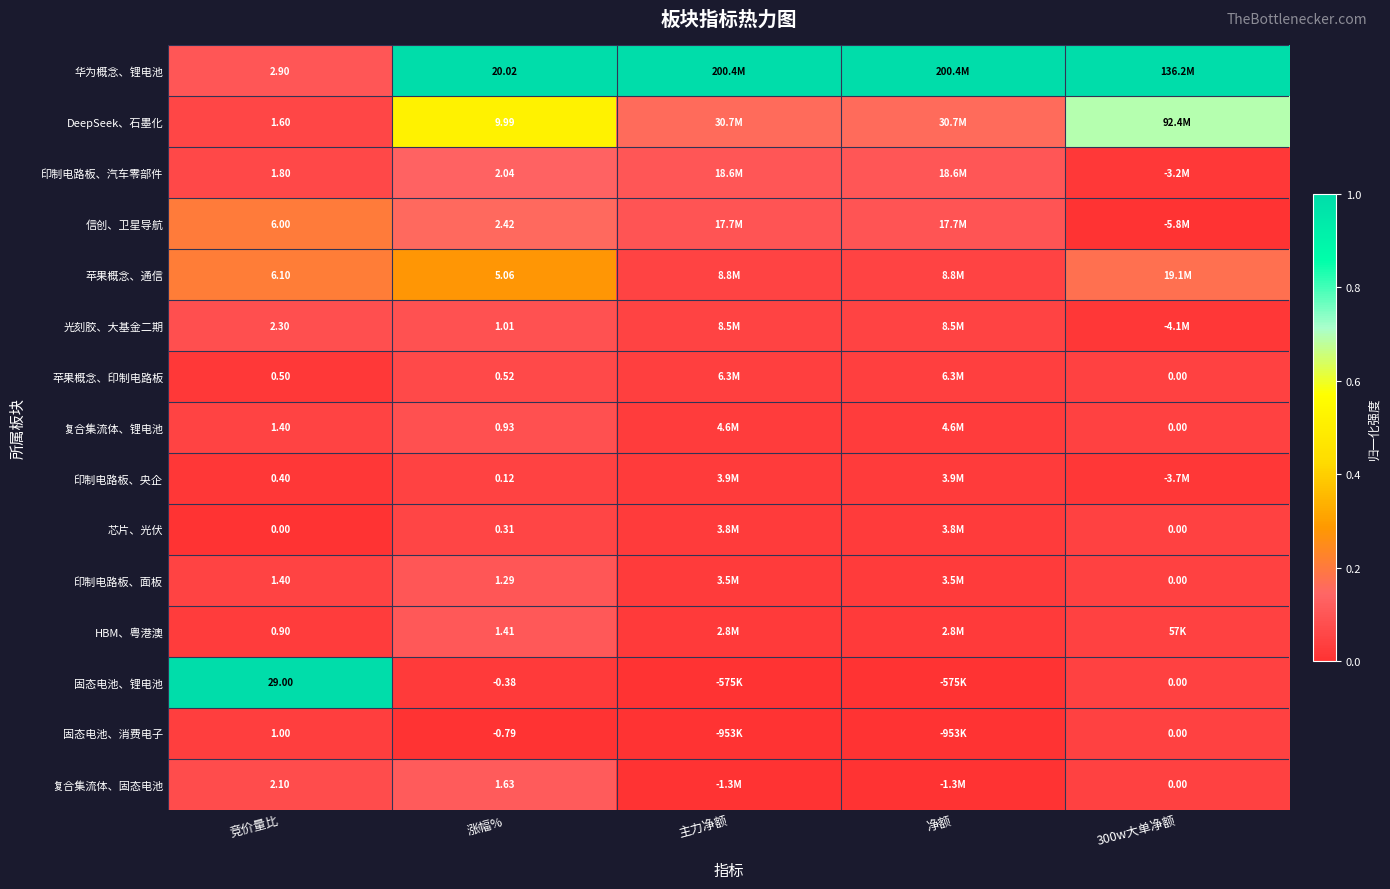

Is the value of 芯片、光伏 at 竞价量比 greater than the value of 印制电路板、汽车零部件 at 竞价量比?

No